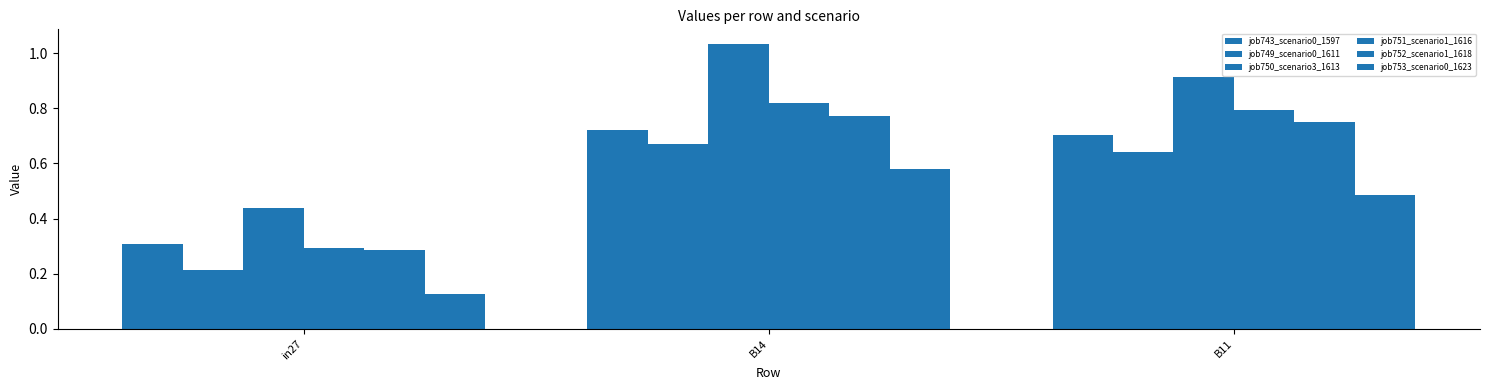

Are the bars horizontal?

No